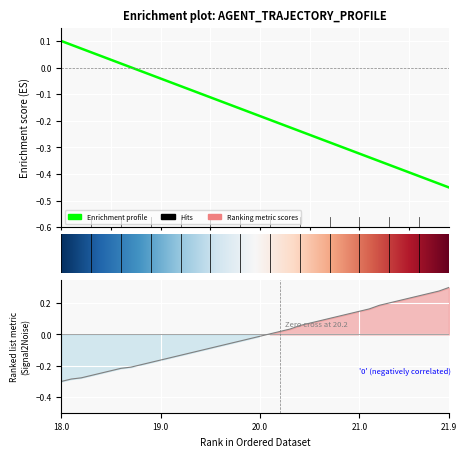

What position from the right is 16?

24